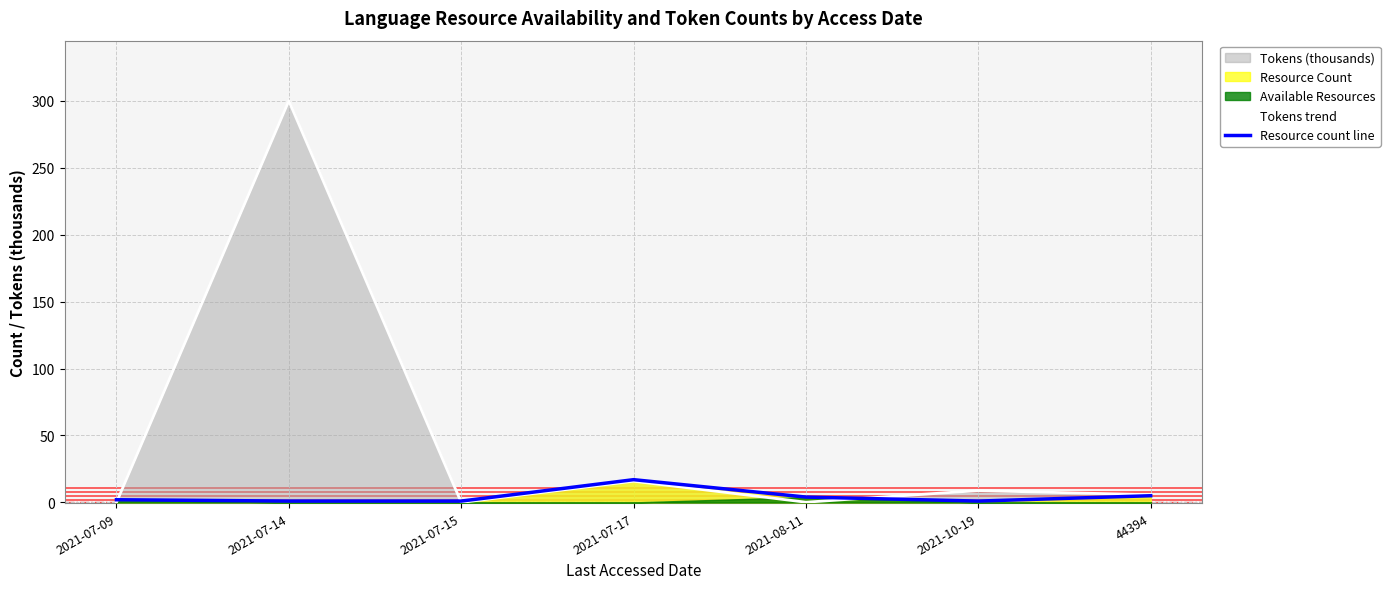

What value does the Tokens trend series have at 2021-07-17?

15.9